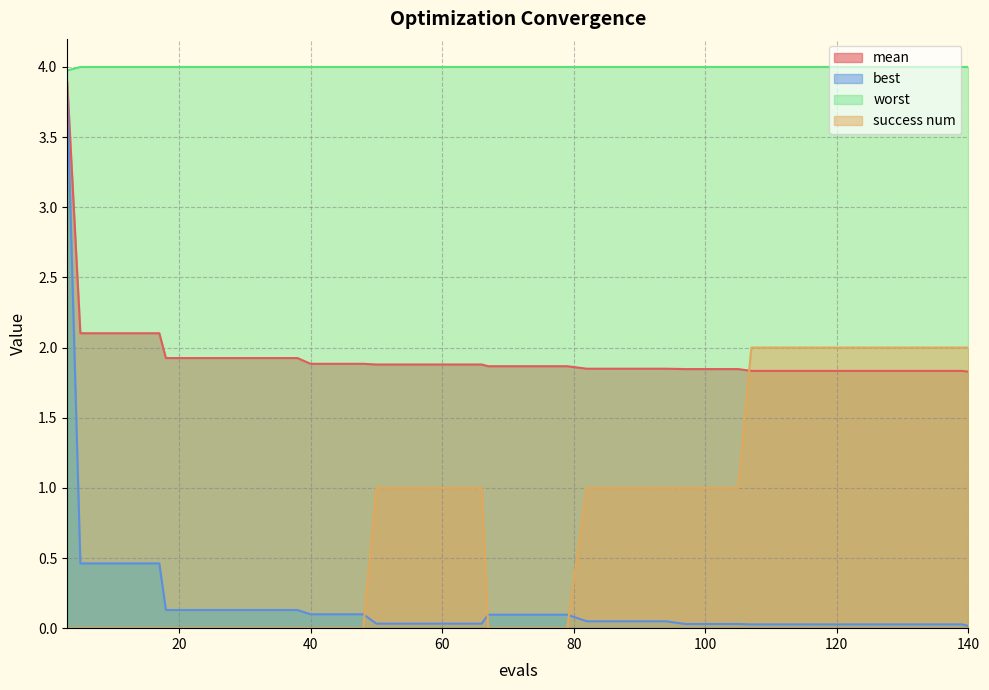

What is the sum of all success num values?

32.0